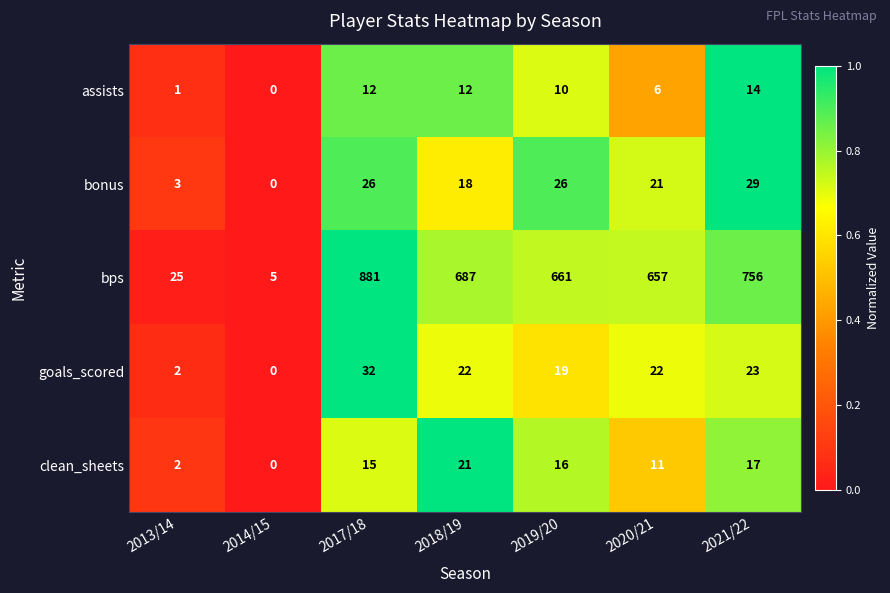

How many values in the goals_scored series are below 22?

3